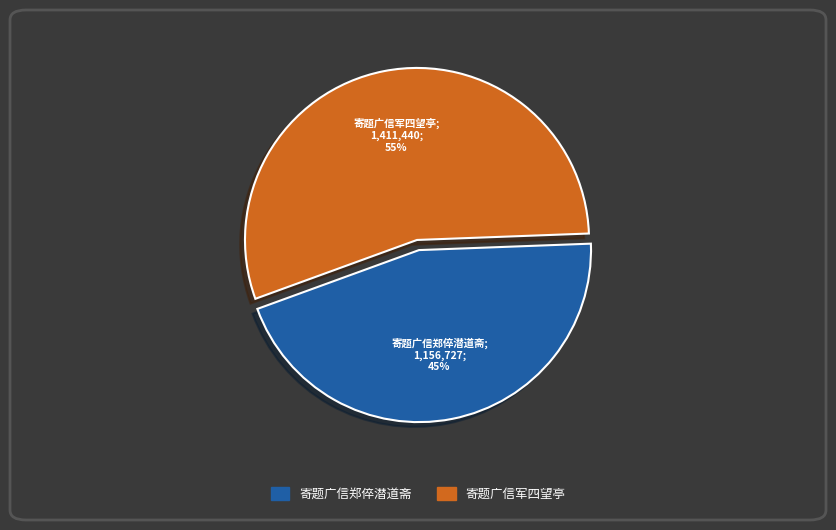

To the nearest percent, what is the difference between the largest and smallest slice percentages?

10%